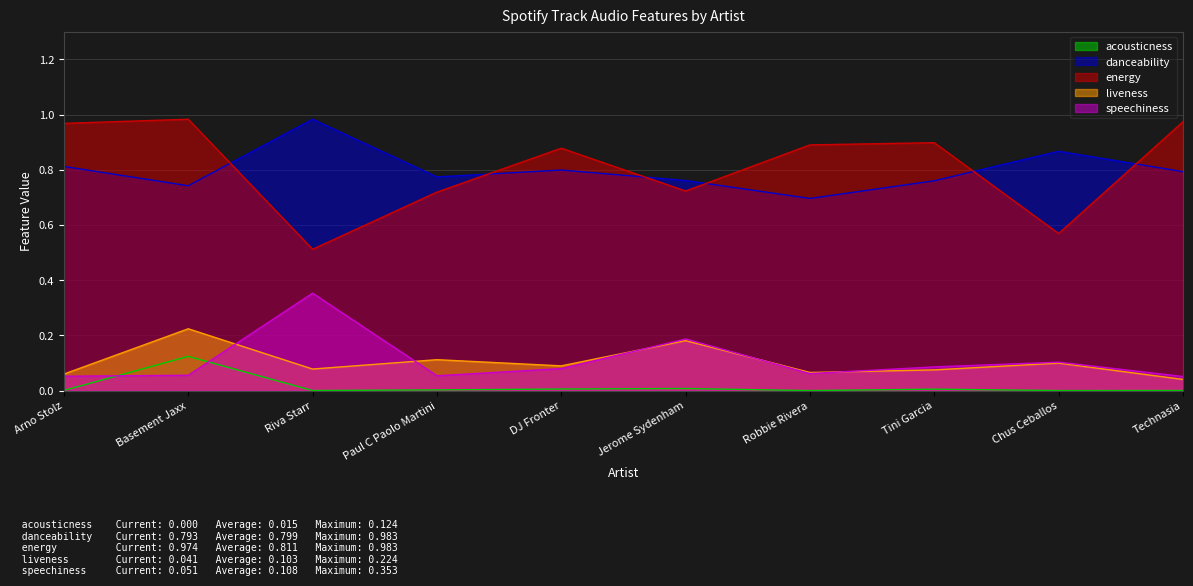

The value of acousticness at Technasia is 0.0. True or false?

True